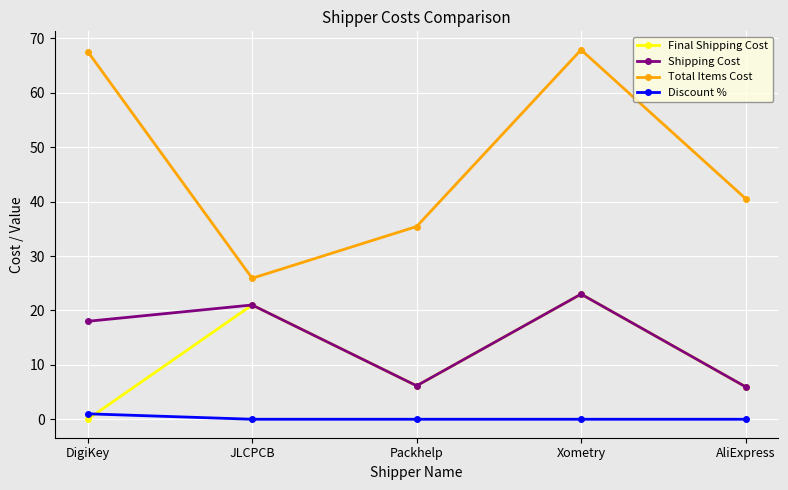

What is the label of the 3rd point from the right?

Packhelp